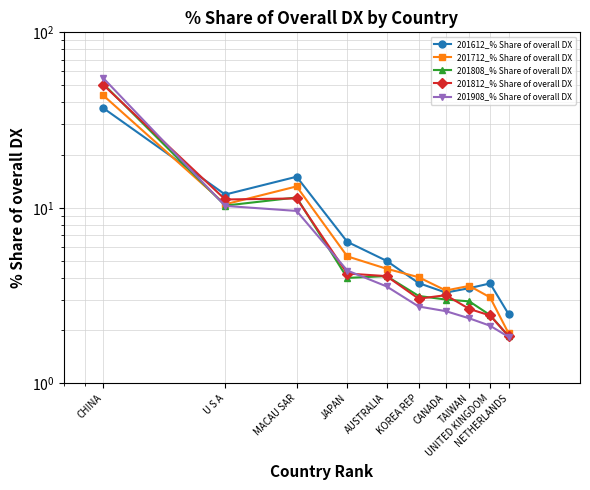

How many lines are shown in the chart?

5